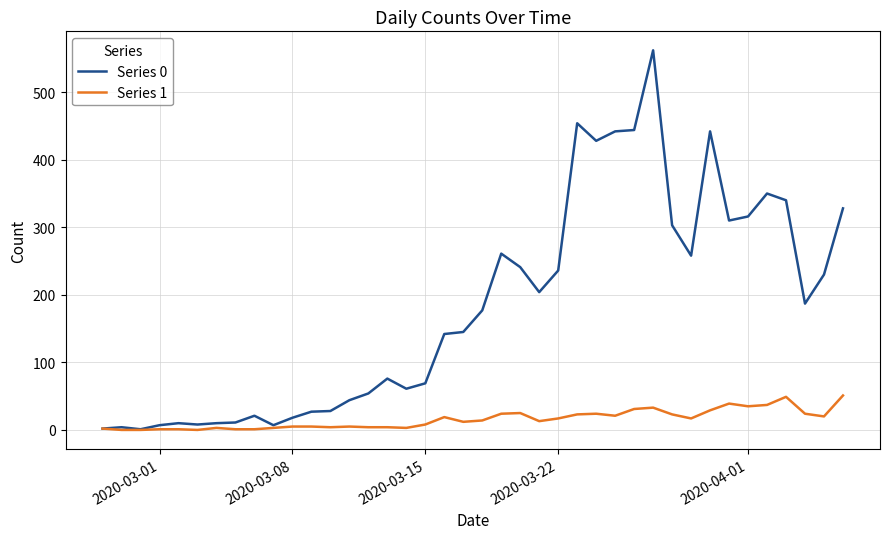

What is the highest value of the Series 0 series?

562